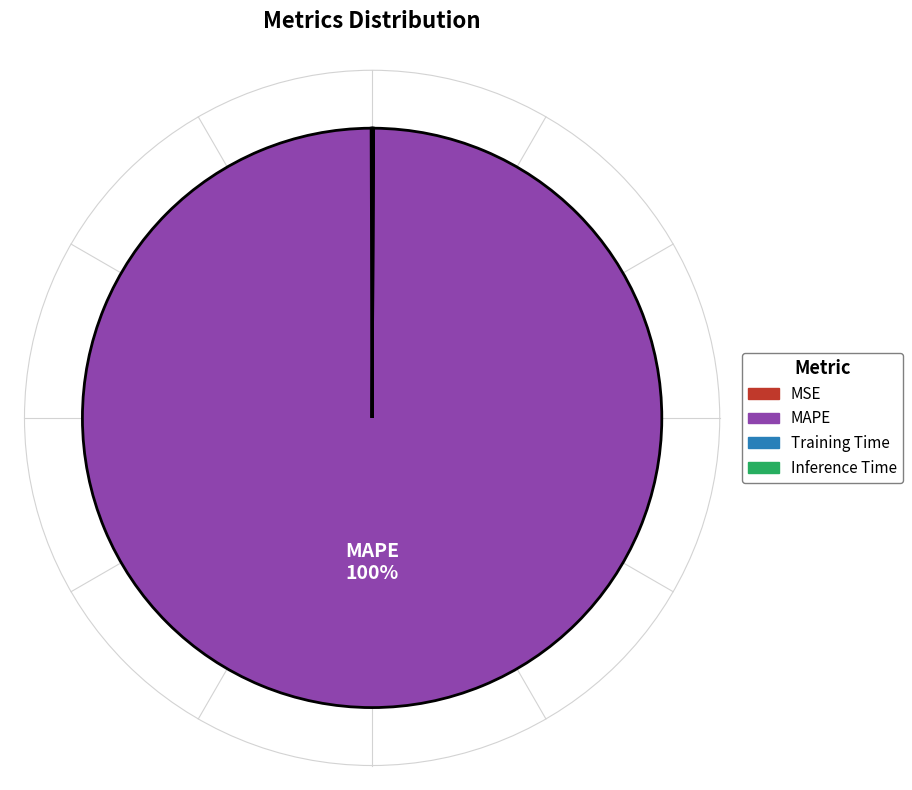

The MAPE slice represents 100% of the pie. True or false?

True